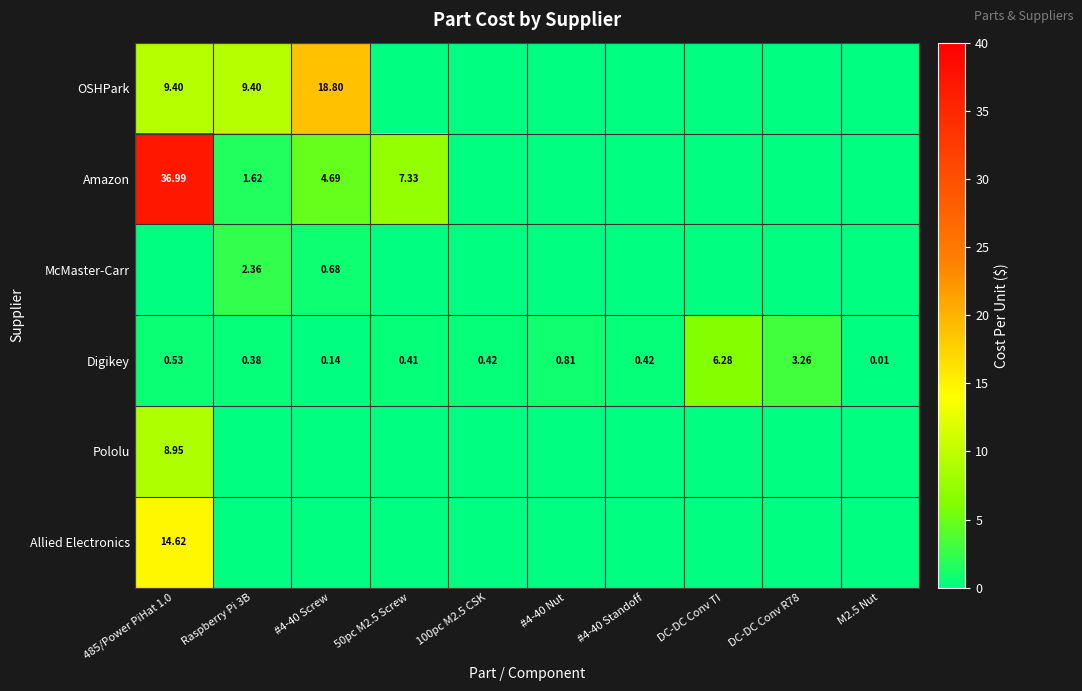

How many distinct data groups are displayed?

6